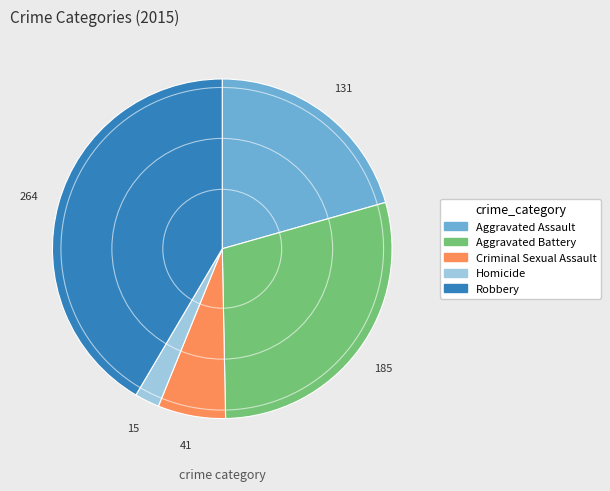

Which has a higher value, Homicide or Criminal Sexual Assault?

Criminal Sexual Assault